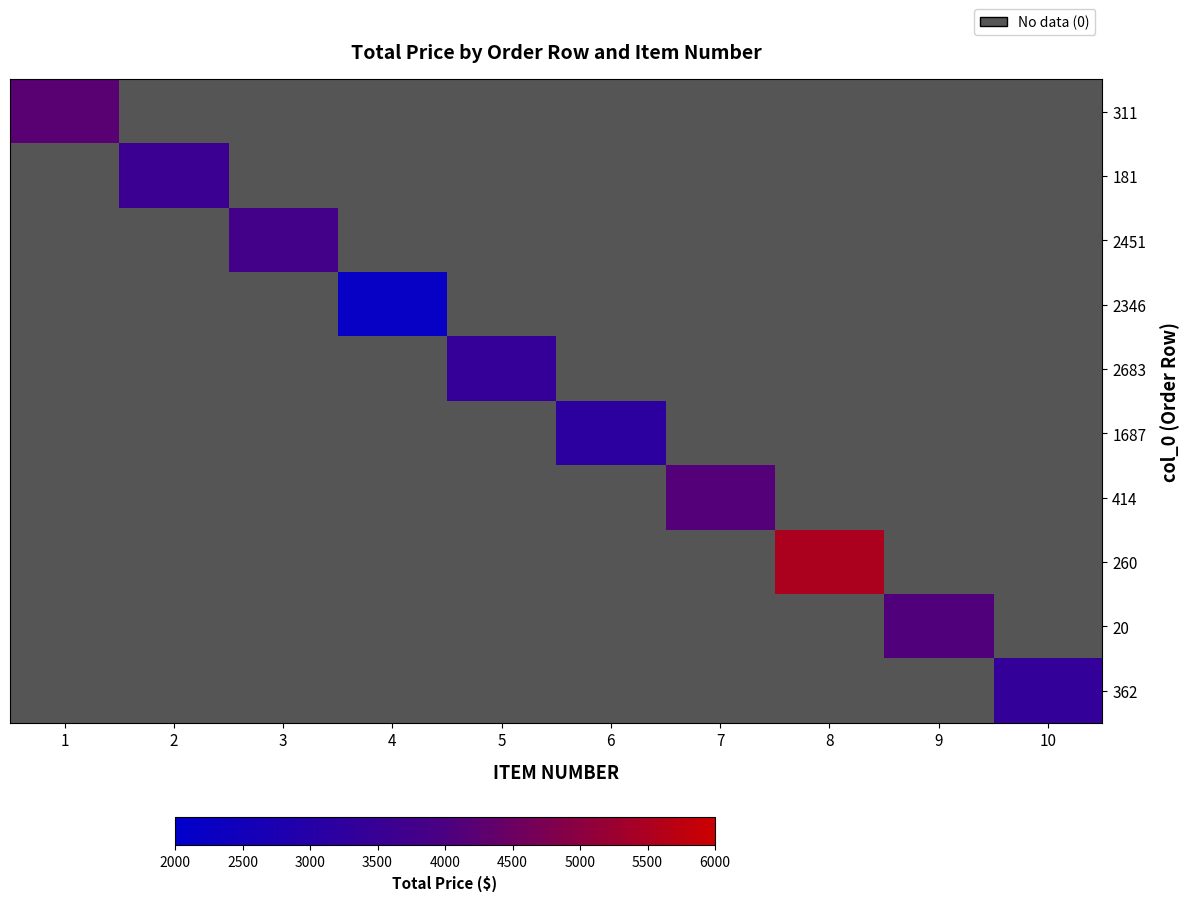

The 2346 series shows -1061.8 at 5. True or false?

False